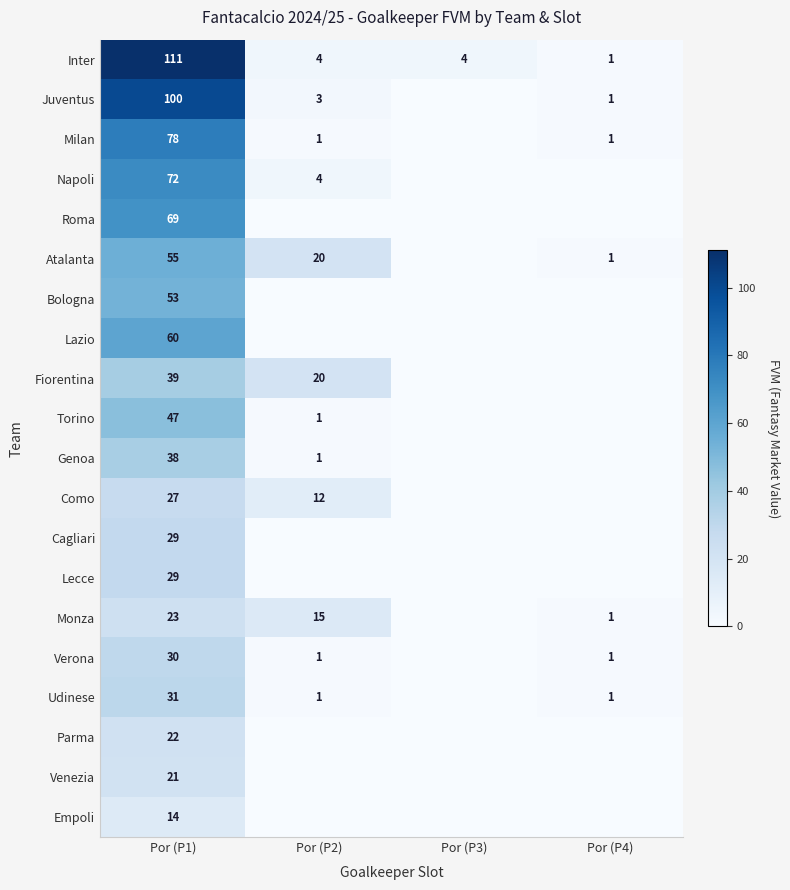

Which category has the highest value across all series?

Por (P1)